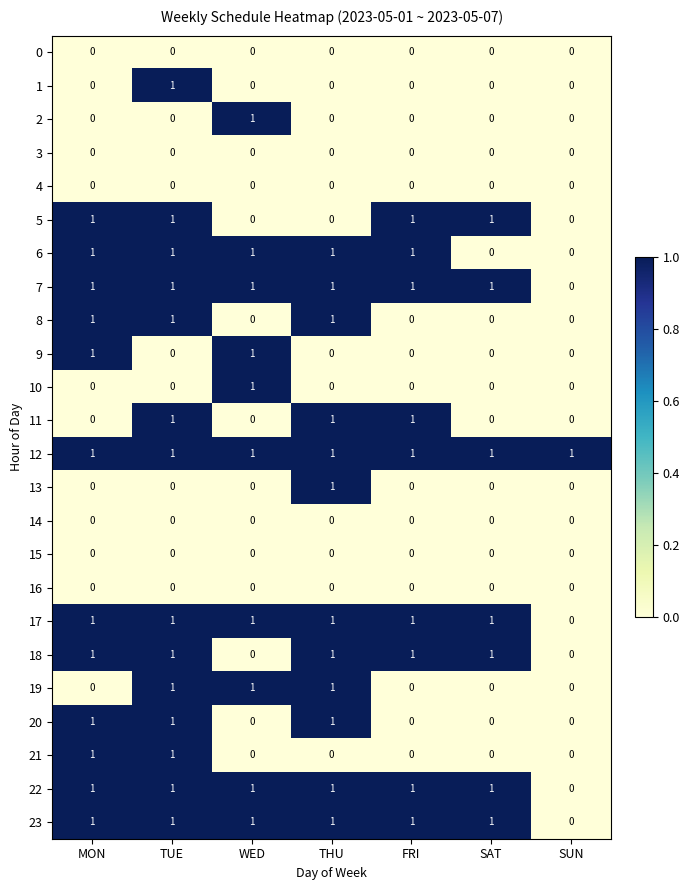

What is the sum of all 20 values?

3